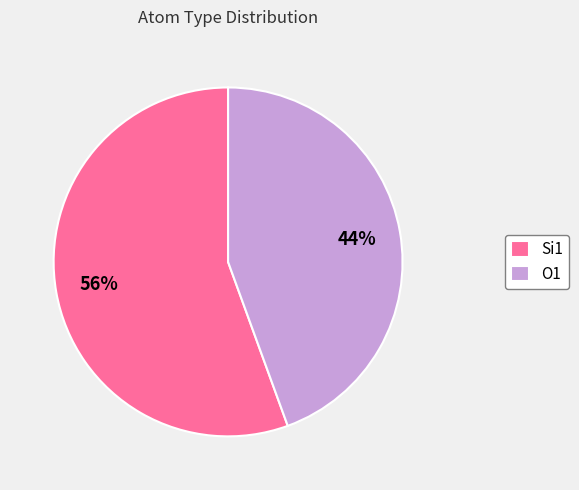

What percentage is the O1 slice, to the nearest percent?

44%